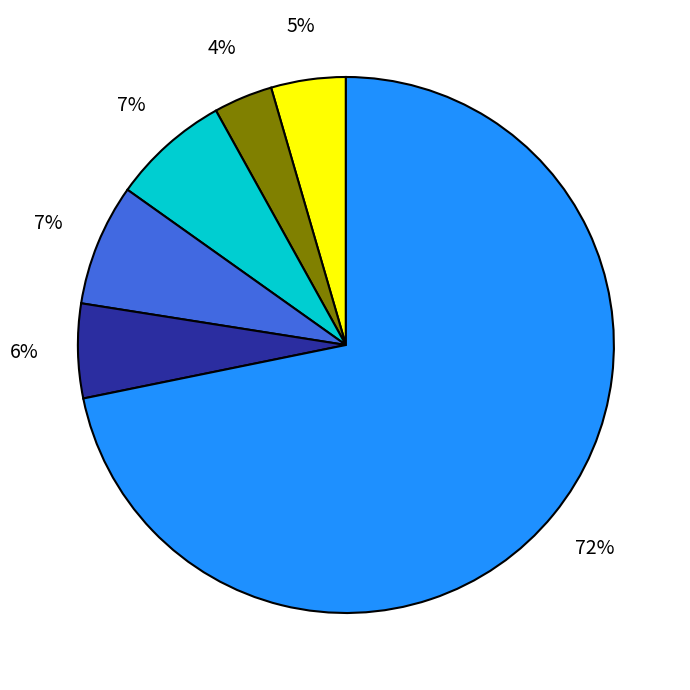

Is there a majority slice in this chart?

Yes